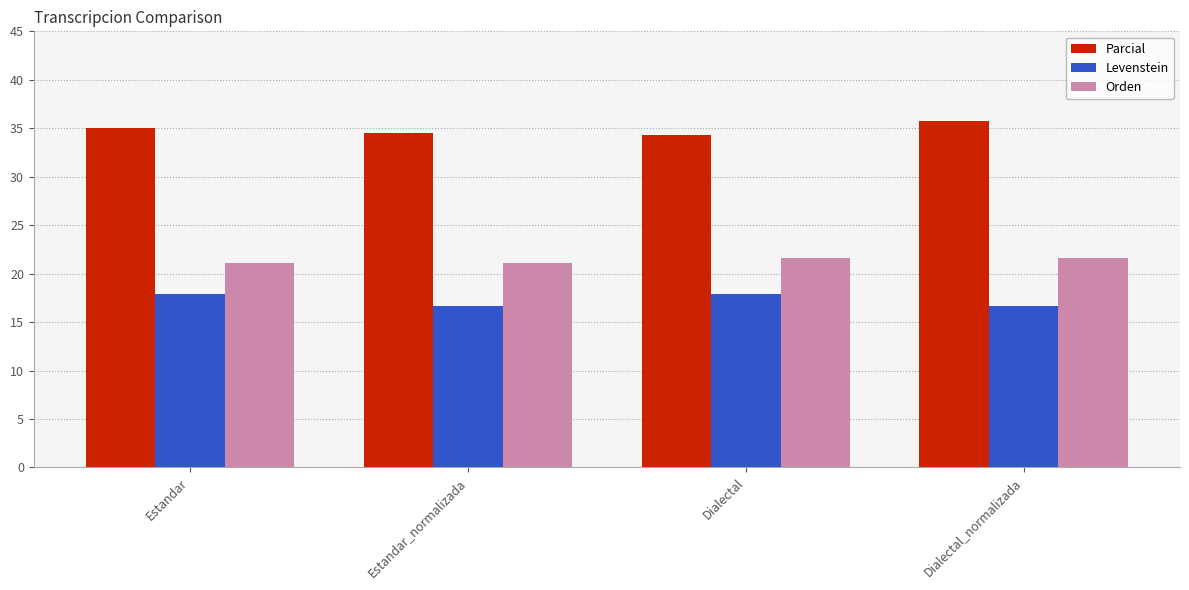

Reading right to left, list all the values displayed in this chart.

Parcial: 35.7	34.3	34.5	35.0
Levenstein: 16.7	17.9	16.7	17.9
Orden: 21.6	21.6	21.1	21.1